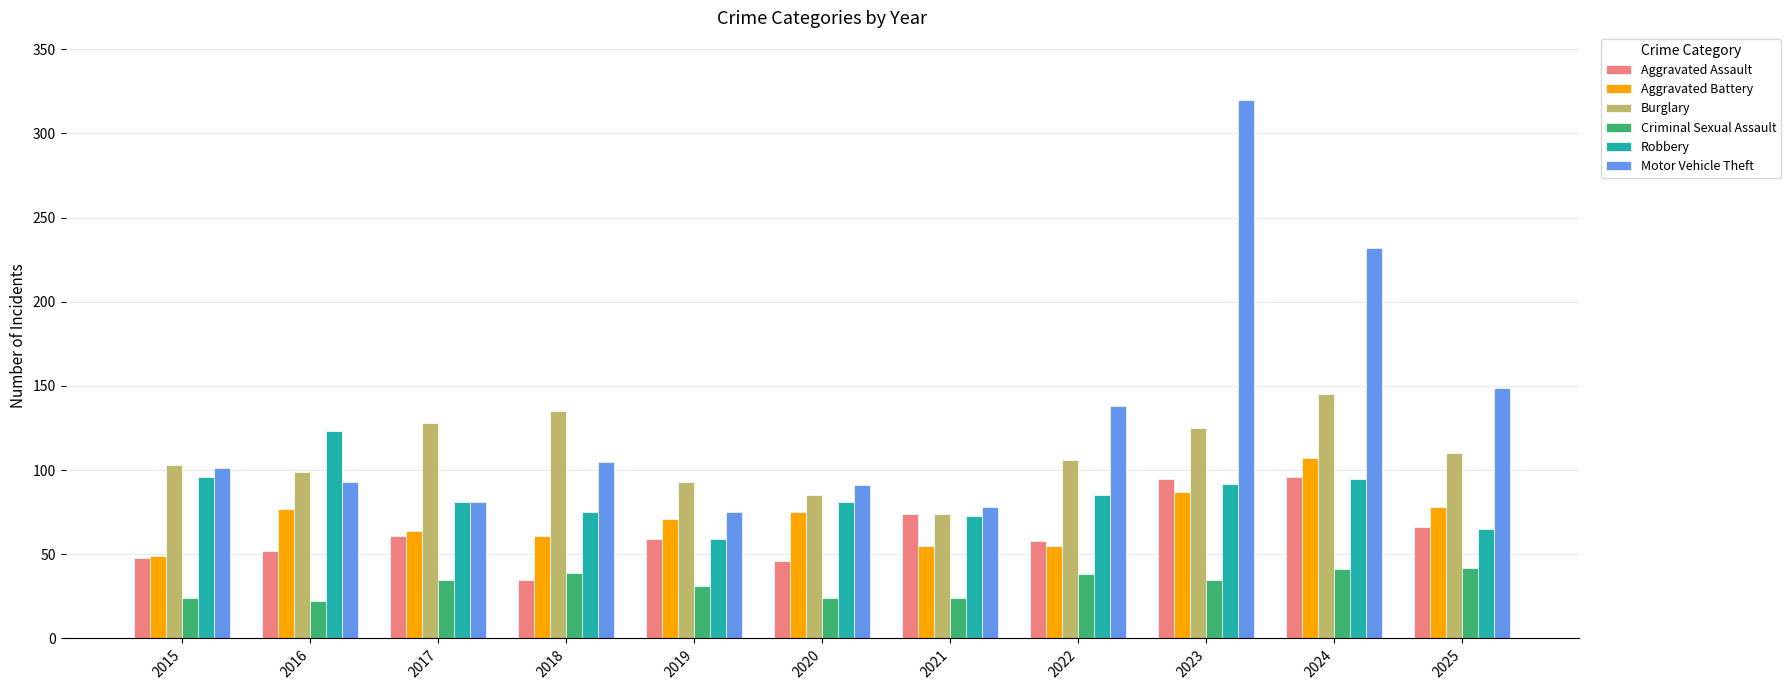

How many bars are there in total?

66